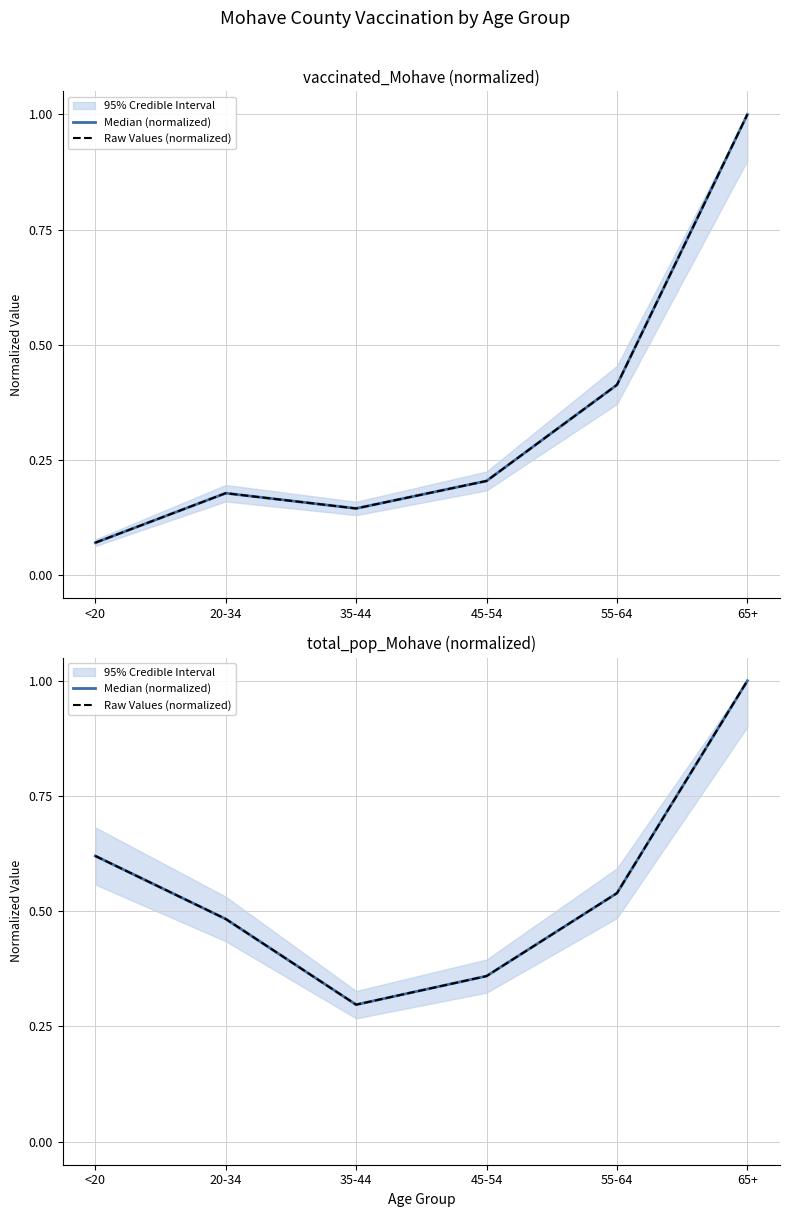

Is it true that Raw Values (normalized) equals 0.6 at <20?

True